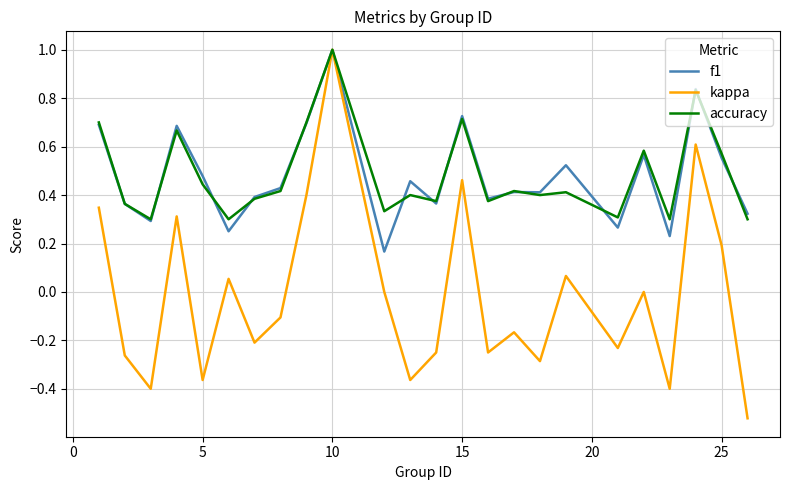

True or false: accuracy has more than 1 interior local peaks.

True